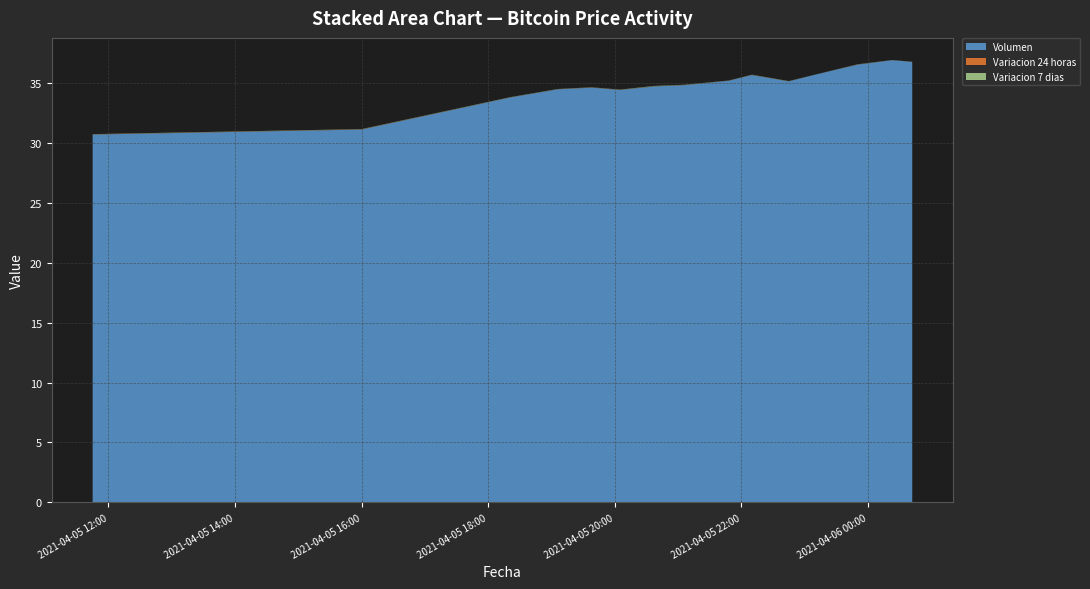

Reading right to left, transcribe all the data shown in this chart.

Volumen: 2021-04-06 00:42=36.8	2021-04-06 00:23=36.9	2021-04-05 23:50=36.5	2021-04-05 23:13=35.8	2021-04-05 22:45=35.1	2021-04-05 22:10=35.7	2021-04-05 21:48=35.2	2021-04-05 21:06=34.8	2021-04-05 20:38=34.7	2021-04-05 20:05=34.4	2021-04-05 19:38=34.6	2021-04-05 19:06=34.5	2021-04-05 18:21=33.8	2021-04-05 16:00=31.1	2021-04-05 11:45=30.7
Variacion 24 horas: 2021-04-06 00:42=0.0	2021-04-06 00:23=0.0	2021-04-05 23:50=0.0	2021-04-05 23:13=-0.0	2021-04-05 22:45=0.0	2021-04-05 22:10=0.0	2021-04-05 21:48=0.0	2021-04-05 21:06=0.0	2021-04-05 20:38=0.0	2021-04-05 20:05=0.0	2021-04-05 19:38=0.0	2021-04-05 19:06=0.0	2021-04-05 18:21=0.0	2021-04-05 16:00=0.0	2021-04-05 11:45=0.0
Variacion 7 dias: 2021-04-06 00:42=0.0	2021-04-06 00:23=0.0	2021-04-05 23:50=0.0	2021-04-05 23:13=0.0	2021-04-05 22:45=0.0	2021-04-05 22:10=0.0	2021-04-05 21:48=0.0	2021-04-05 21:06=0.0	2021-04-05 20:38=0.0	2021-04-05 20:05=0.0	2021-04-05 19:38=0.0	2021-04-05 19:06=0.0	2021-04-05 18:21=0.0	2021-04-05 16:00=0.0	2021-04-05 11:45=0.0